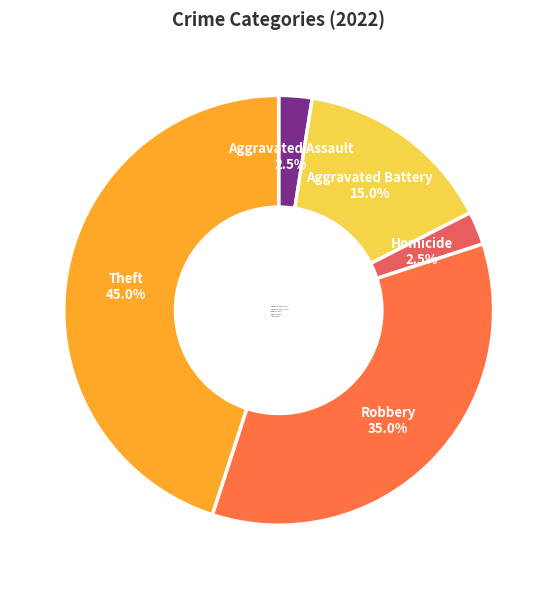

How much of the chart is everything except Robbery?

65.0%